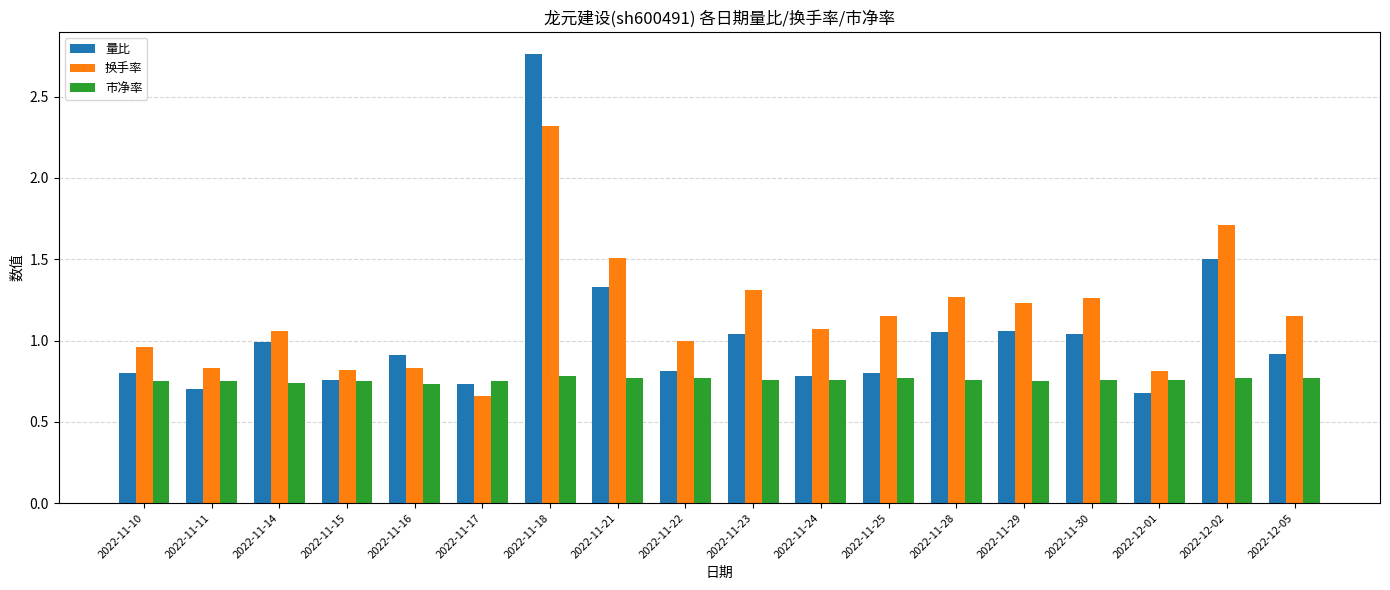

Which series has the largest range (max minus min)?

量比